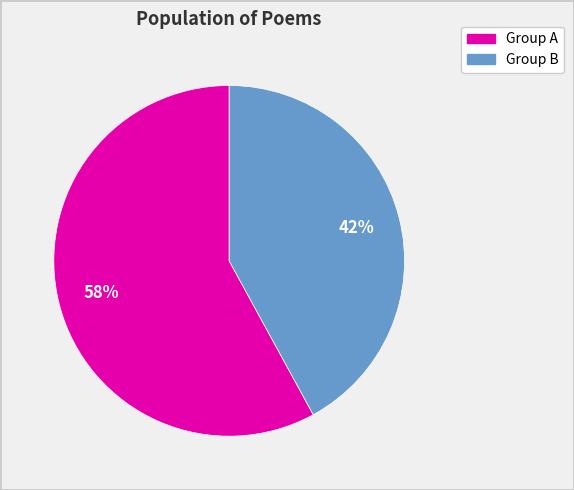

Is there a majority slice in this chart?

Yes